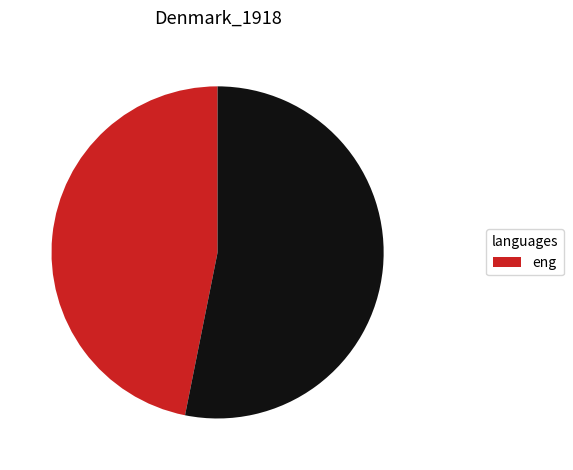

How many slices are in this pie chart?

2